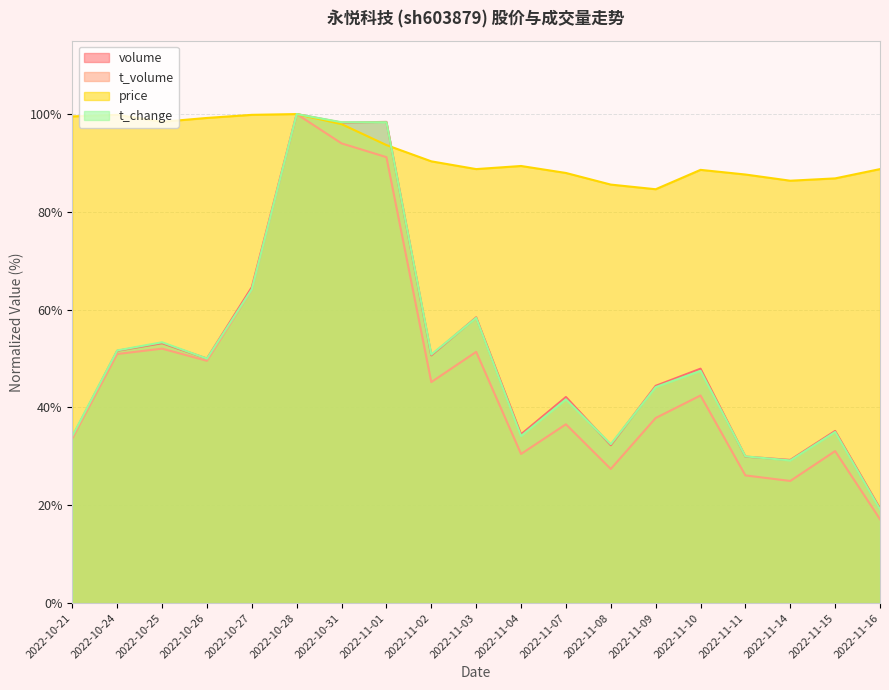

At which category is the sum across all series the highest?

2022-10-28